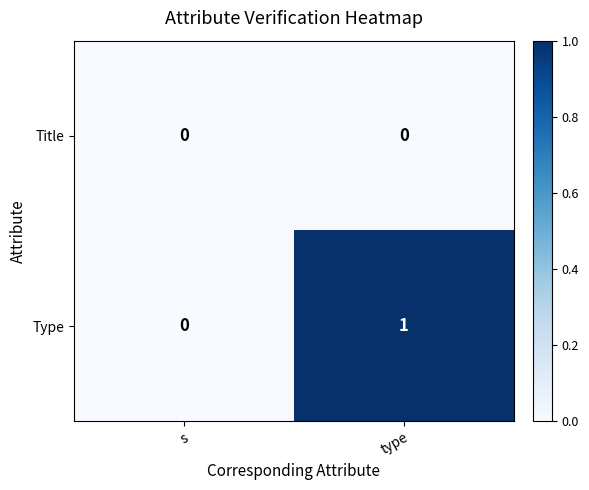

Is the value of Title at s greater than the value of Type at type?

No